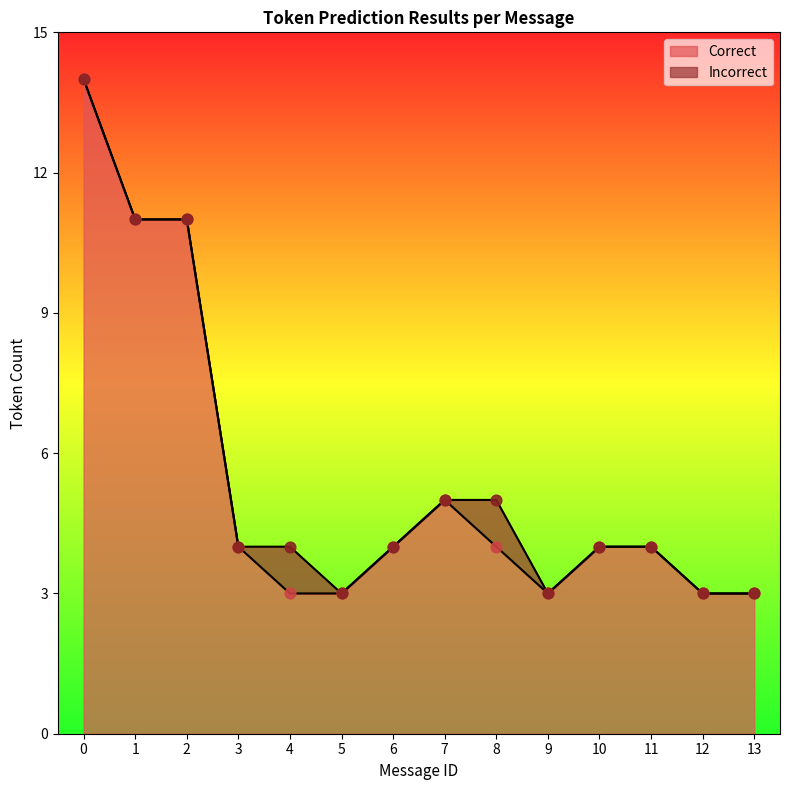

What are all the series names shown in the legend?

Correct, Incorrect